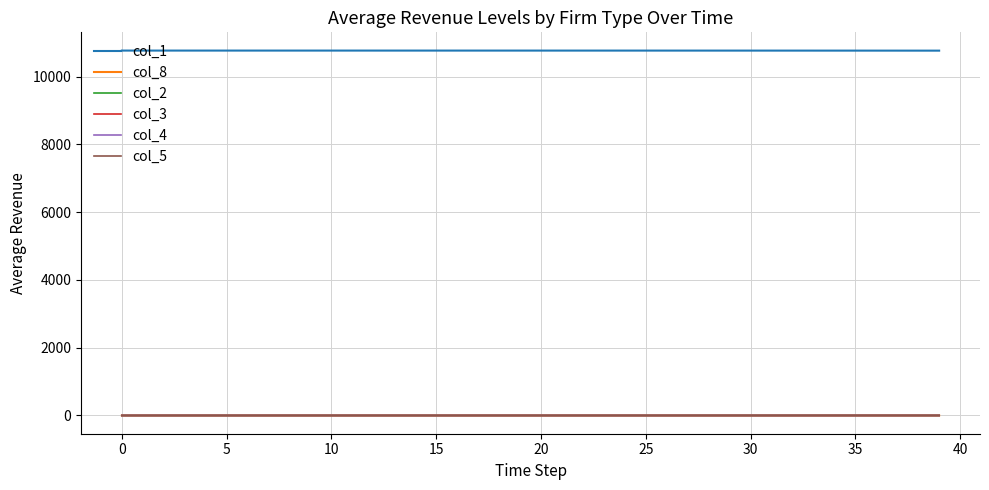

True or false: col_1 and col_3 cross at least once.

False